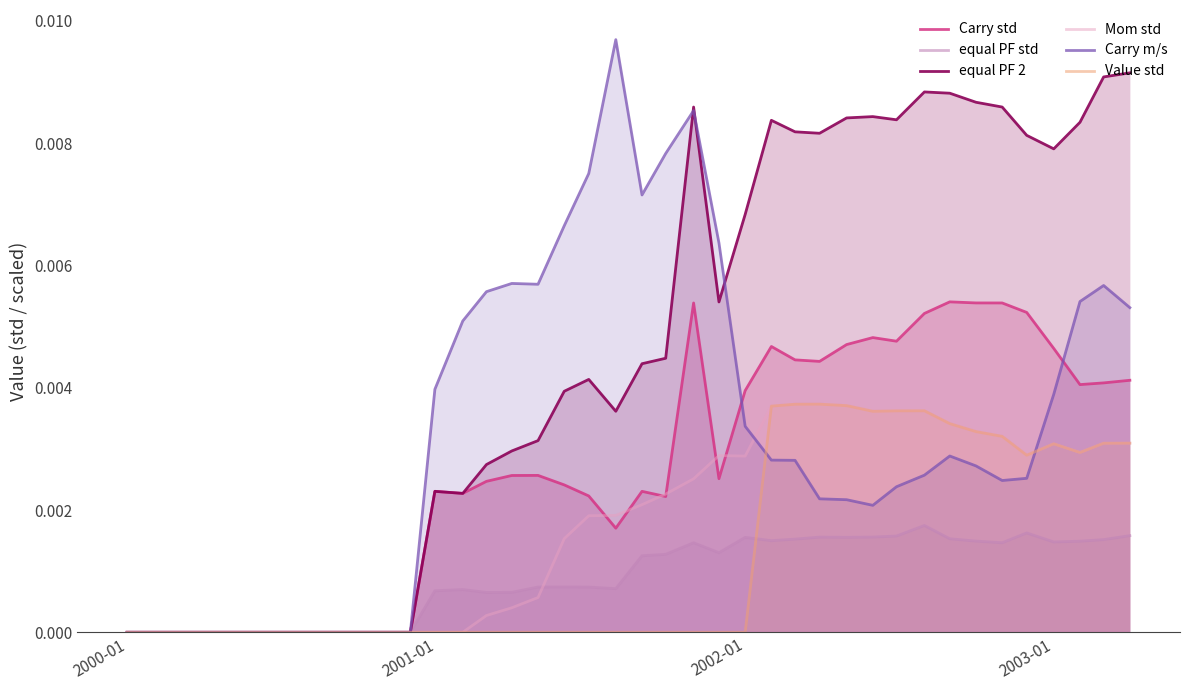

How many distinct data groups are displayed?

6